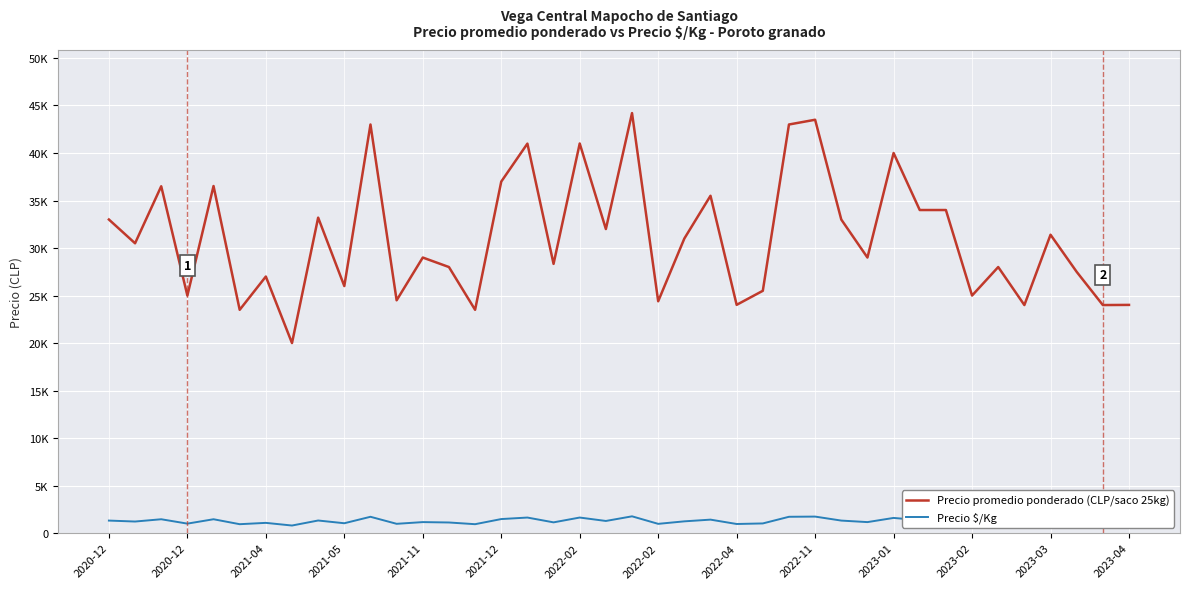

Rank the series by their maximum value, from lowest to highest.

Precio $/Kg, Precio promedio ponderado (CLP/saco 25kg)